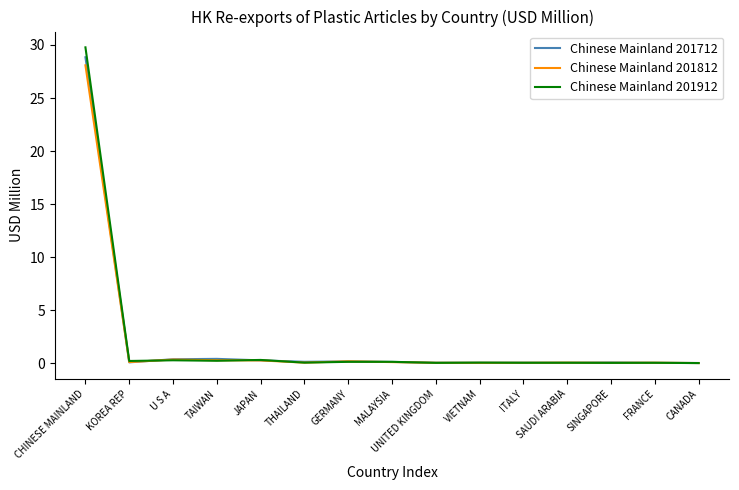

Which series has the widest spread of values?

Chinese Mainland 201912